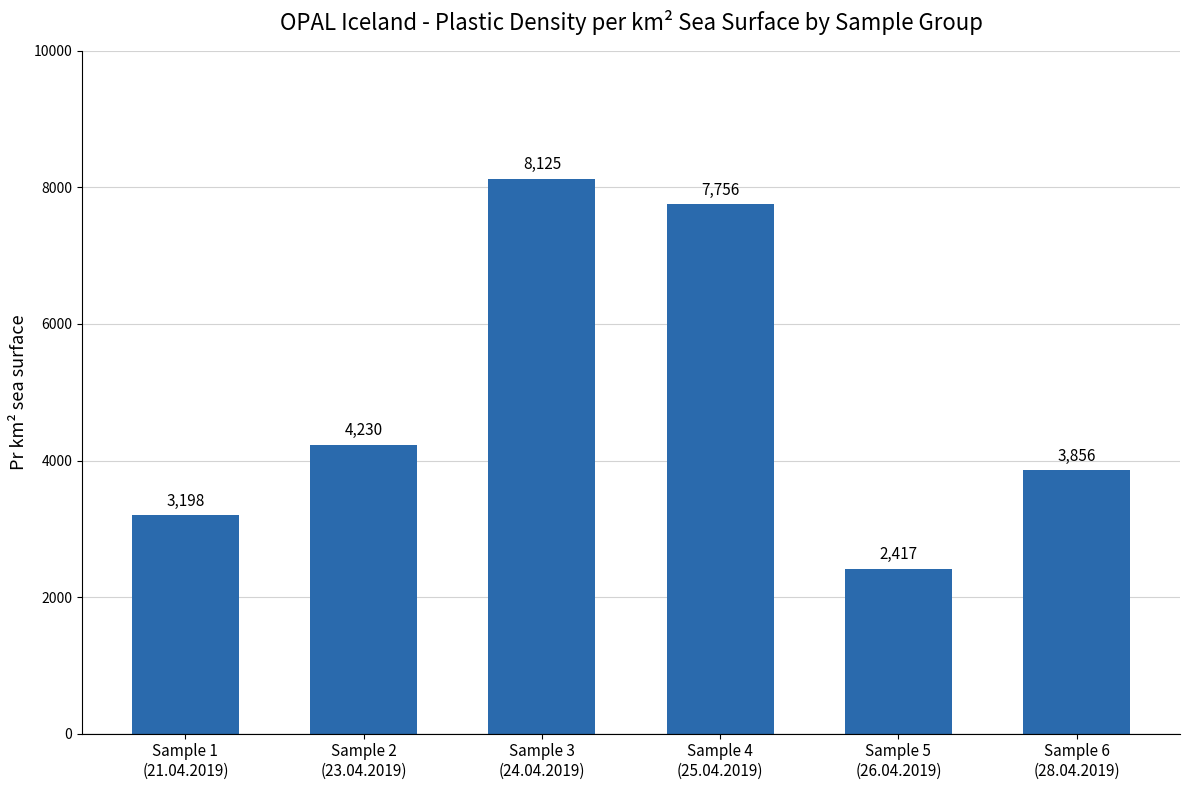

Are the bars grouped side by side (vs. stacked)?

No